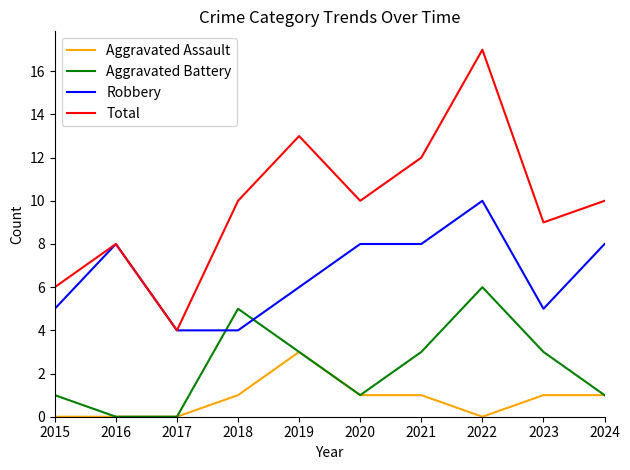

Between 2015 and 2017, which series saw the biggest shift?

Total